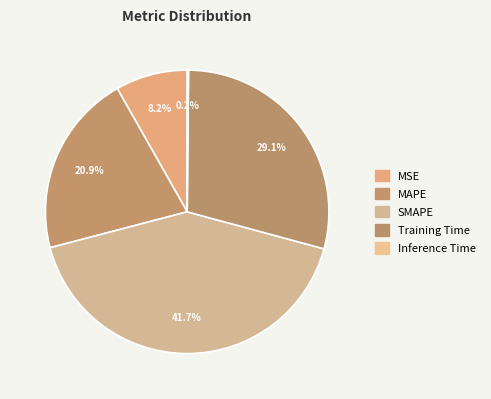

Does any single category account for the majority?

No